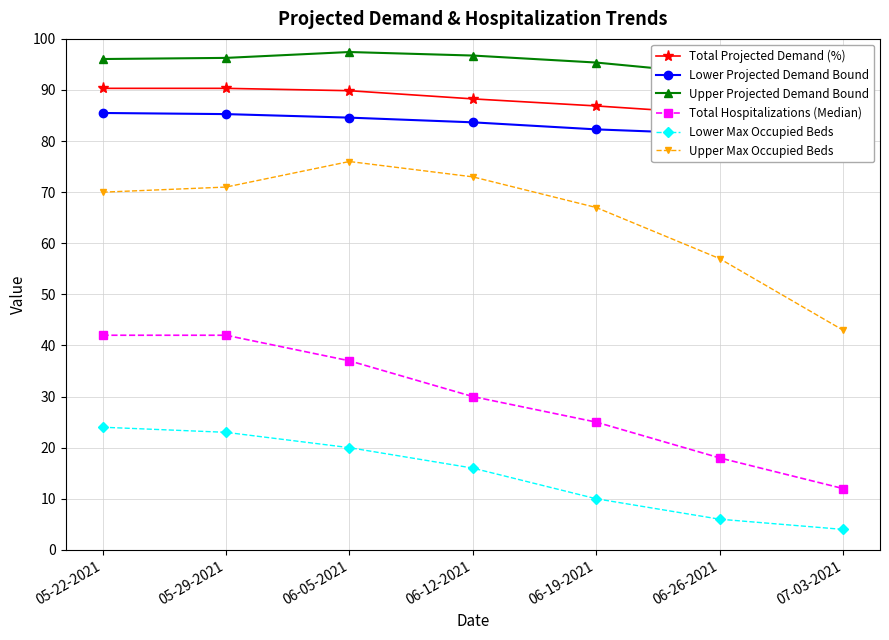

What is the sum of all Upper Projected Demand Bound values?

664.8